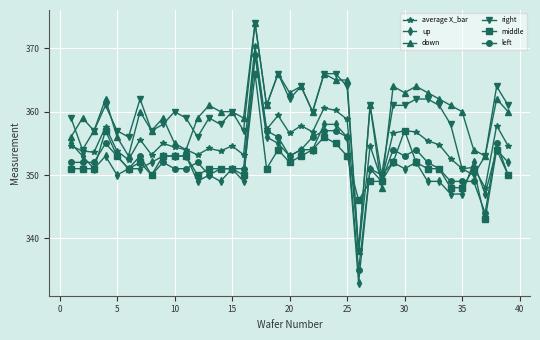

What is the minimum value for average X_bar?

338.0